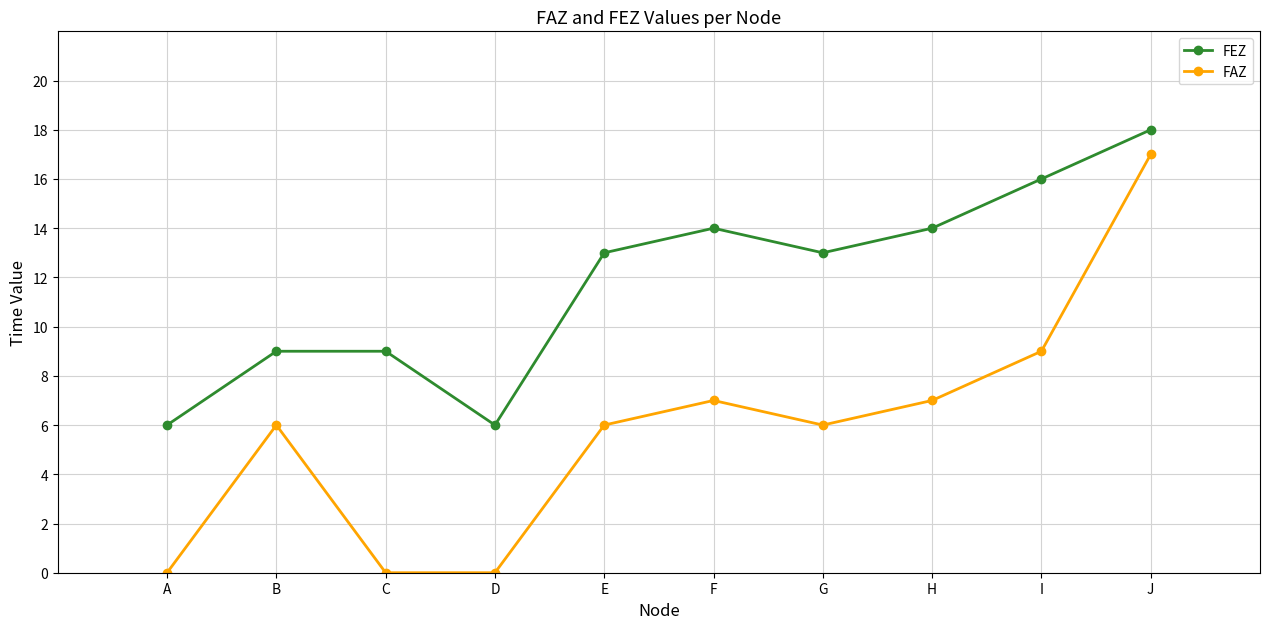

At which label does FEZ reach its peak?

J